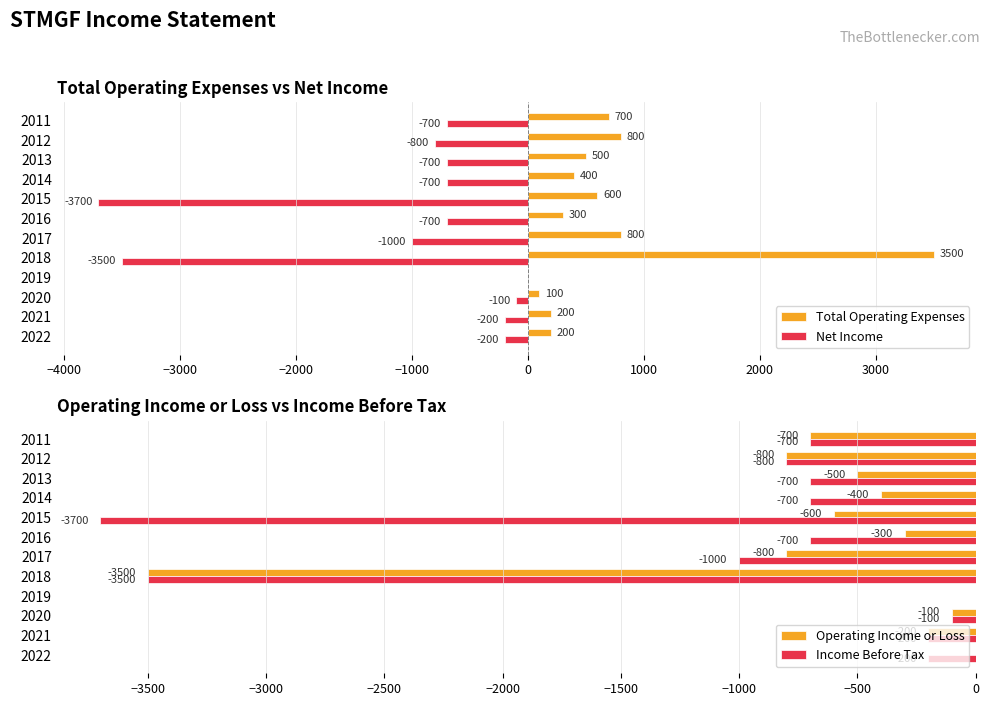

The Total Operating Expenses series shows 1228 at 2012. True or false?

False